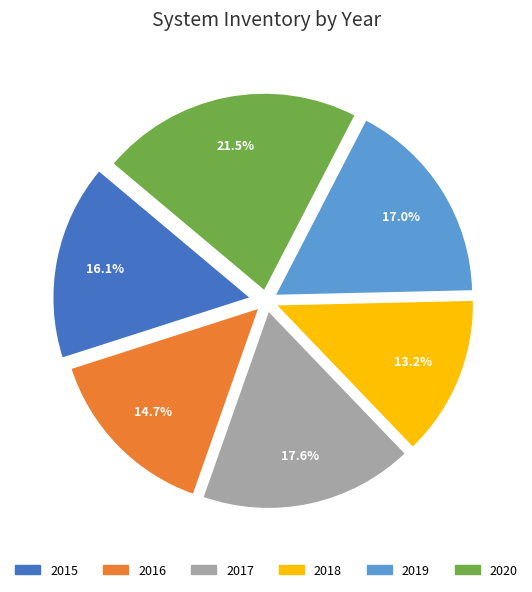

Which slice is the largest?

2020